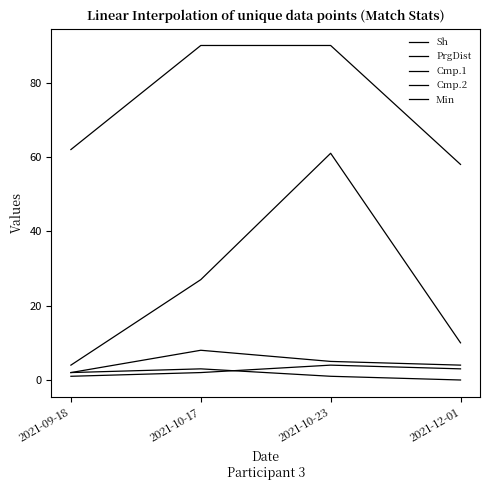

Rank the categories by Sh value from highest to lowest.

2021-10-17, 2021-09-18, 2021-10-23, 2021-12-01